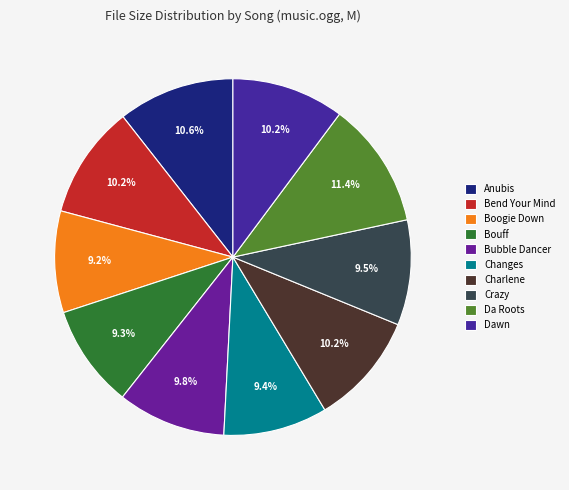

How many segments does this pie chart have?

10